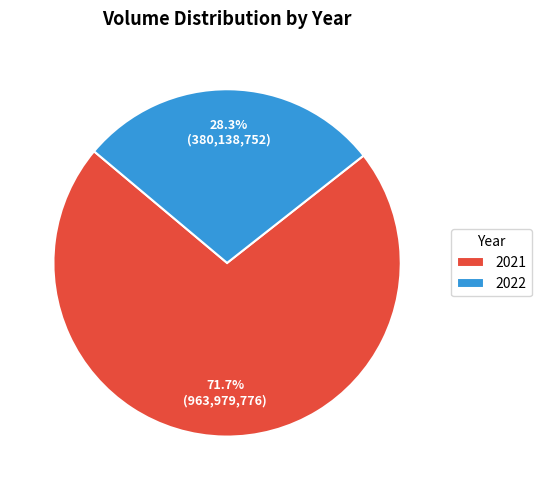

Approximately how many times larger is the value at 2021 compared to 2022?

2.5